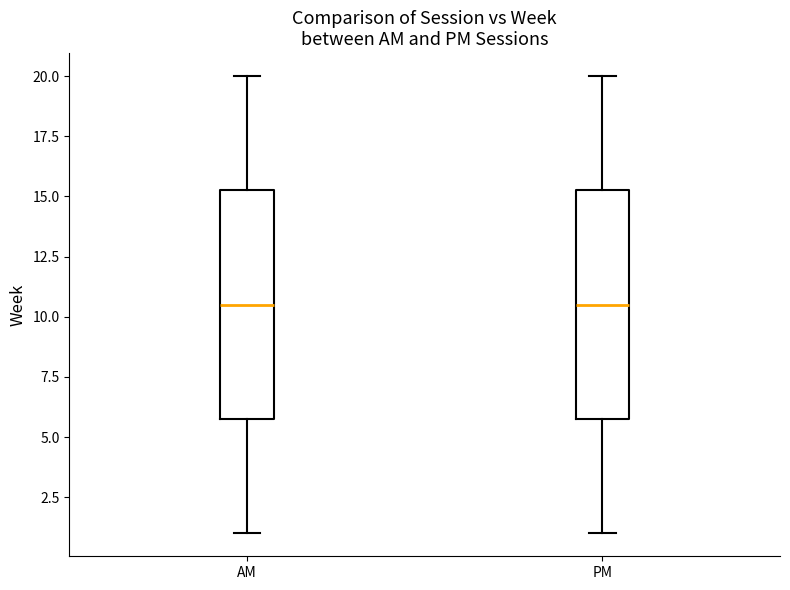

Reading left to right, transcribe this box plot: for each box, give where its median line is, the range the box spans, and where its two whiskers end, as read against the y-axis. The values are not printed on the chart, so give them approximately, as read against the axis.

AM: median 10.5, box 6.0 to 15.5, whiskers 1.0 to 20.0
PM: median 10.5, box 6.0 to 15.5, whiskers 1.0 to 20.0